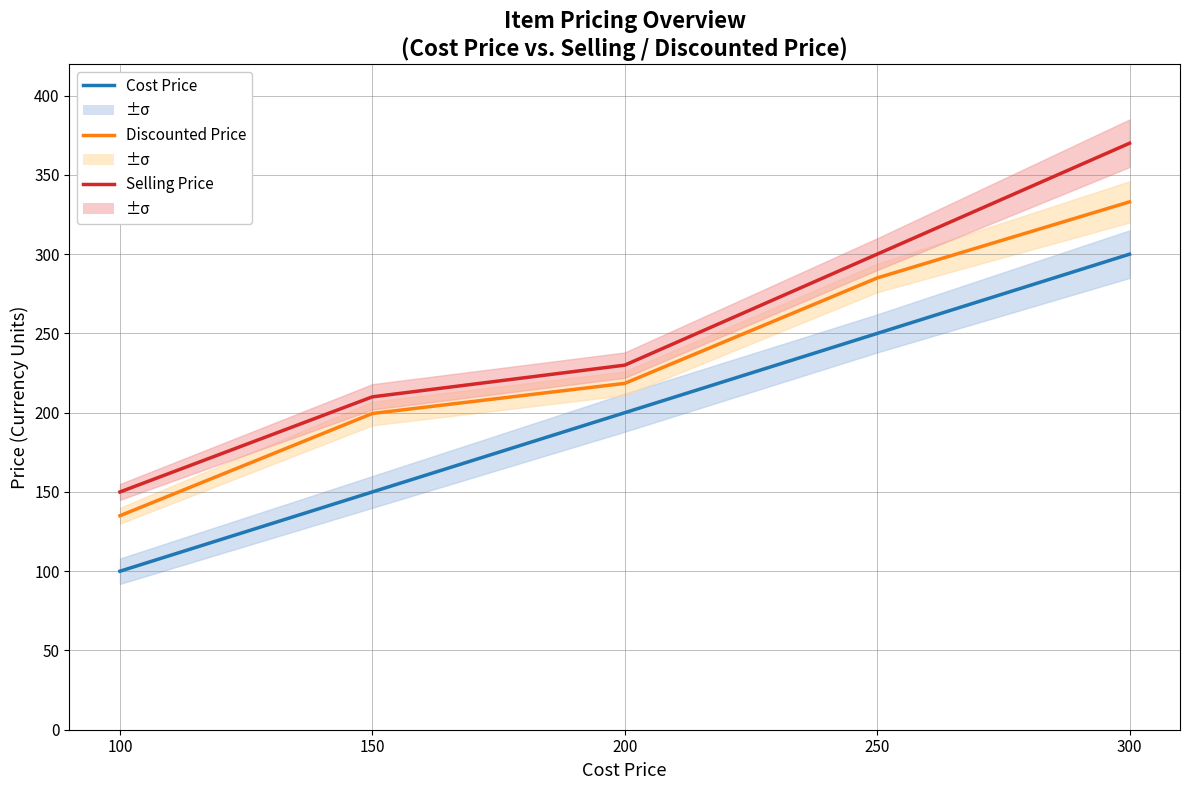

What is the difference between the second highest and minimum values in the Cost Price series?

150.0